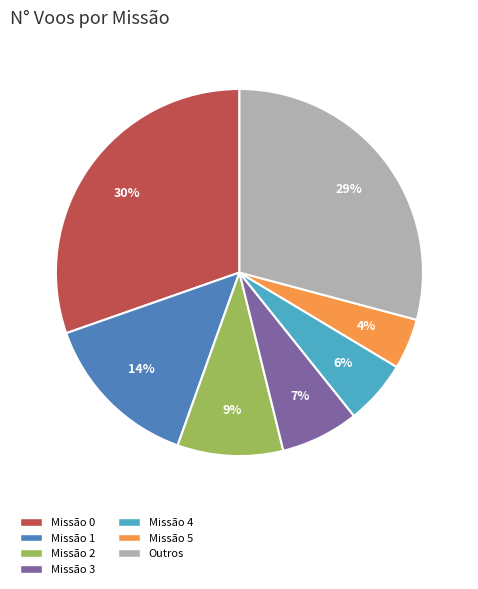

Does any single category account for the majority?

No